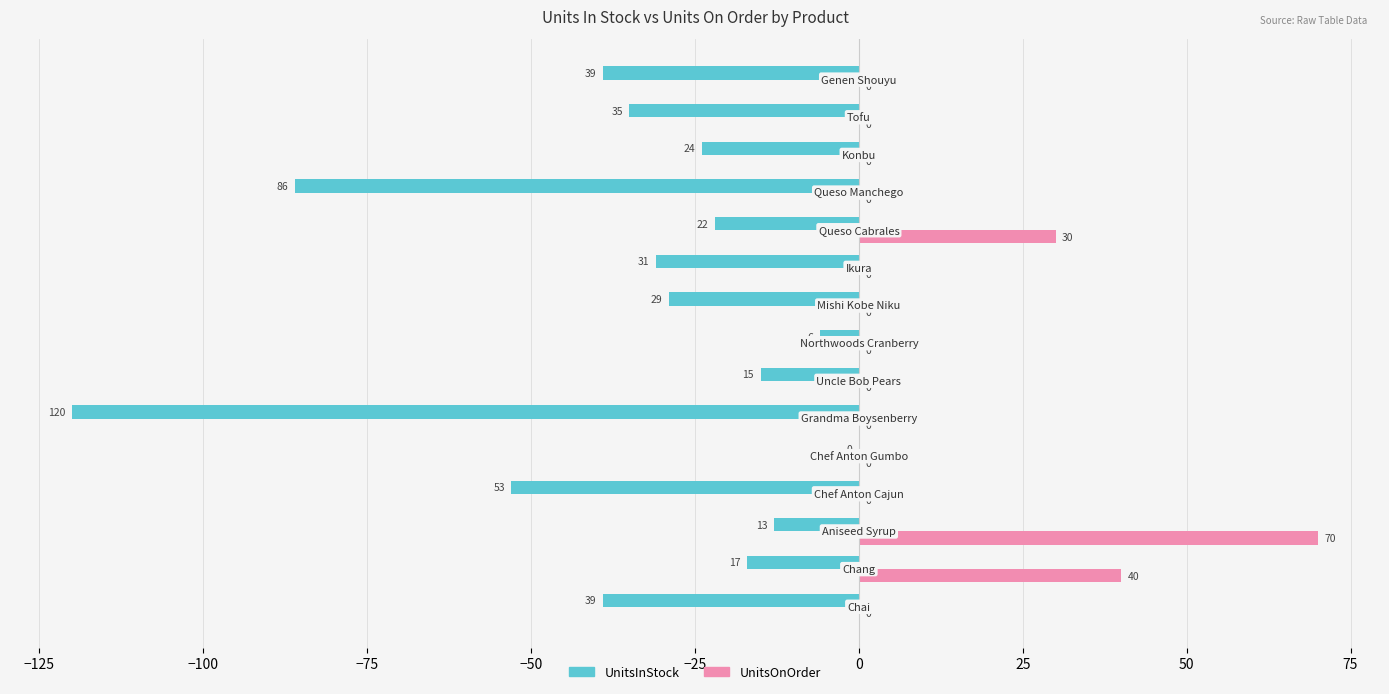

What is the sum of all UnitsOnOrder values?

140